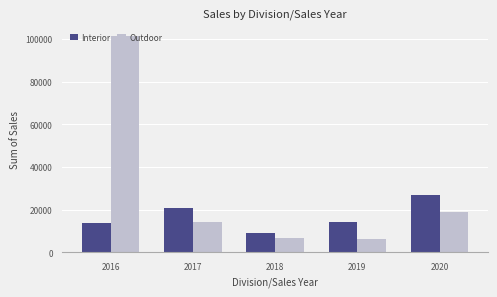

What is the value of the Interior bar at the 2nd from the left?

20702